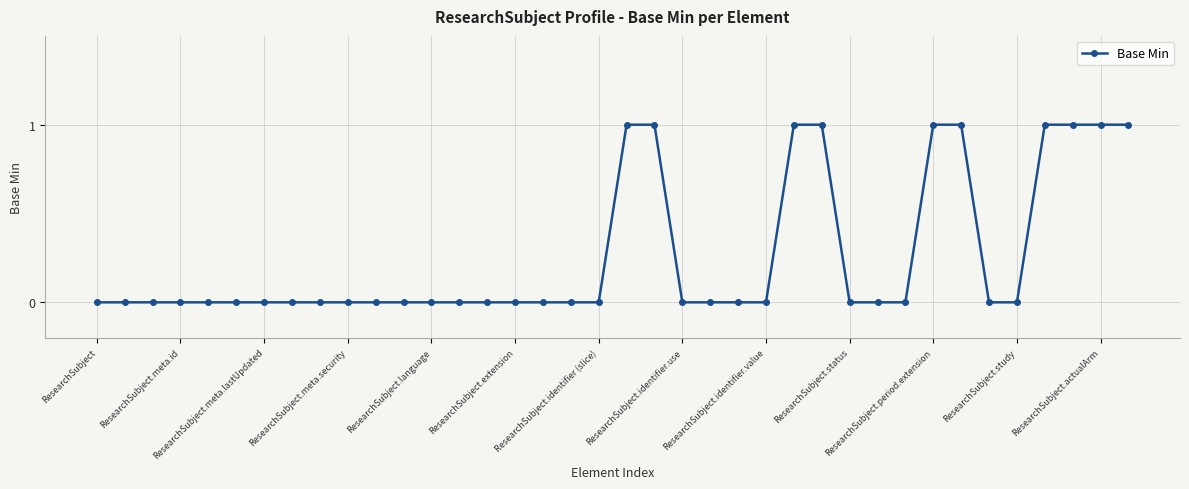

What is the sum of all values?

10